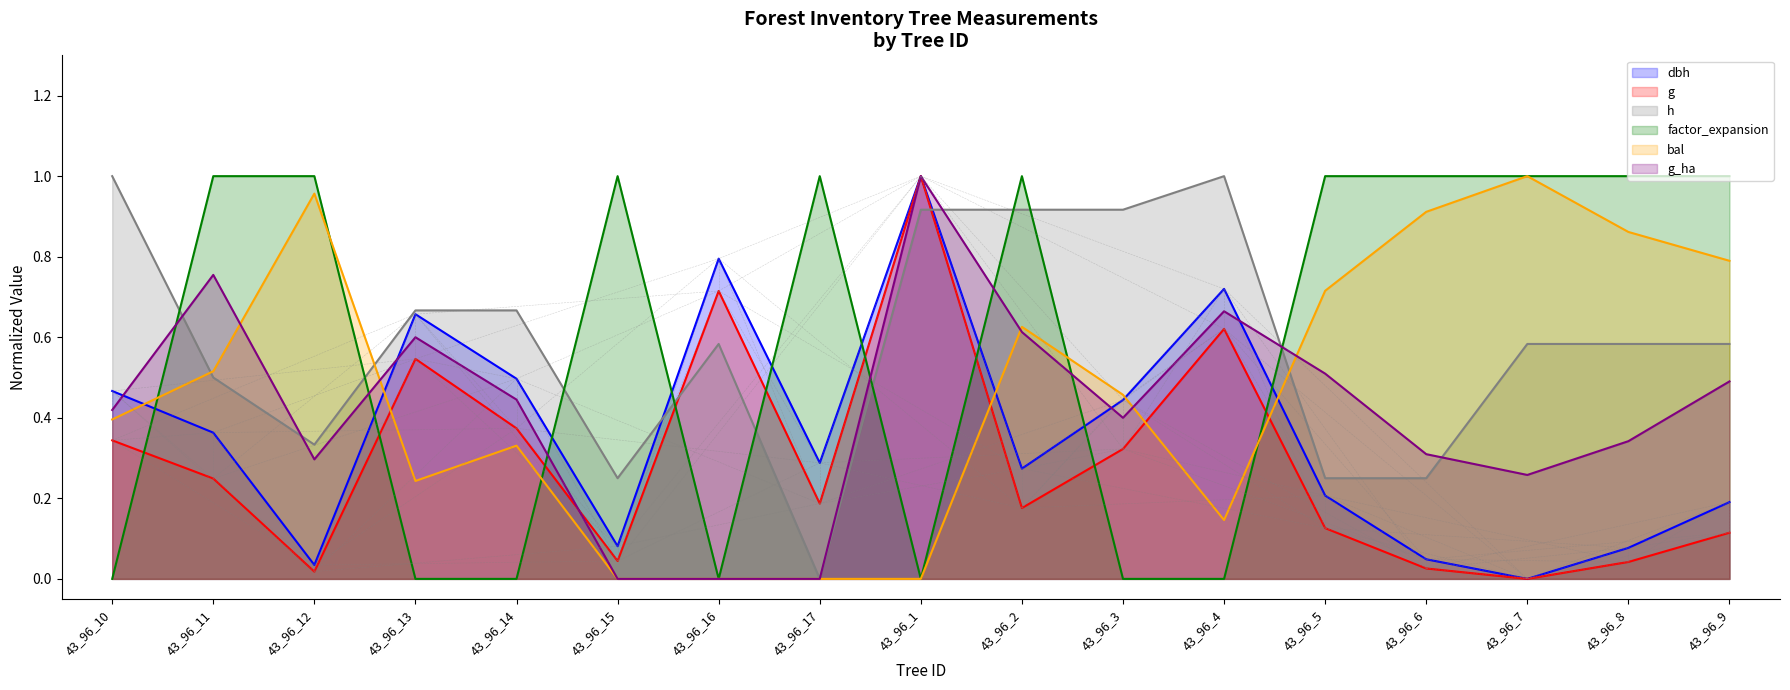

At which category is the sum across all series the highest?

43_96_1